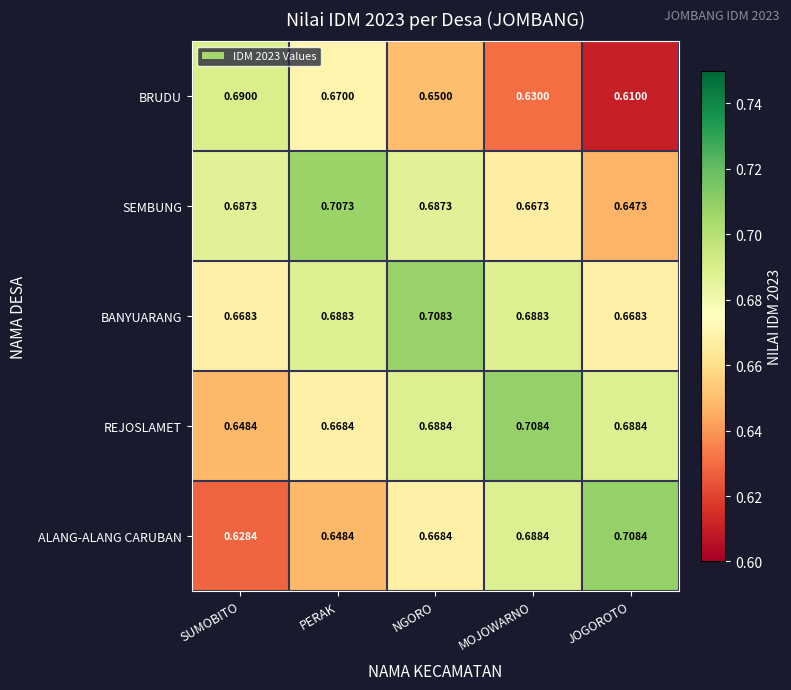

At which category does the chart reach its minimum across all series?

JOGOROTO